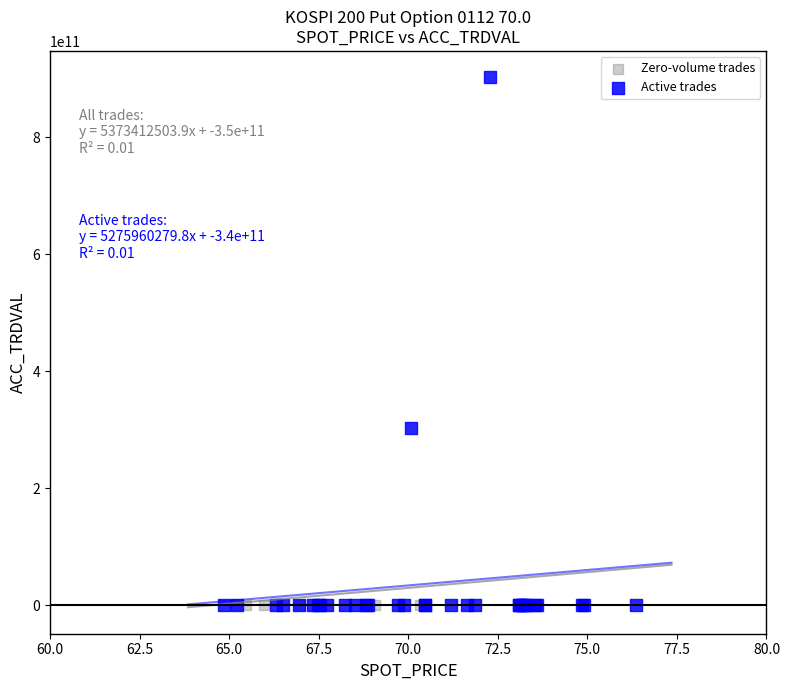

What are all the series names shown in the legend?

Zero-volume trades, Active trades